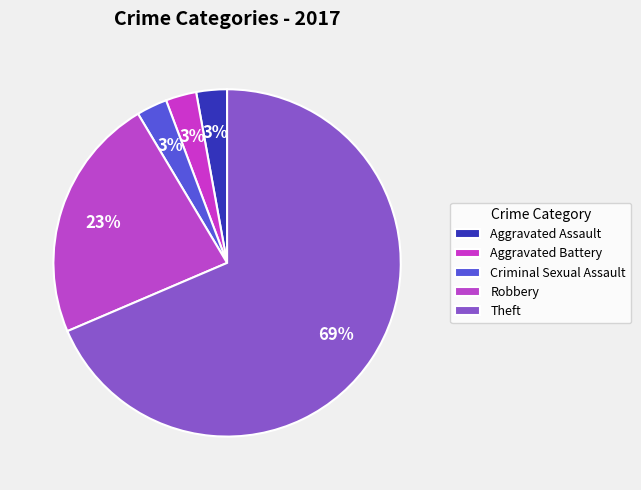

What percentage is the Aggravated Assault slice, to the nearest percent?

3%